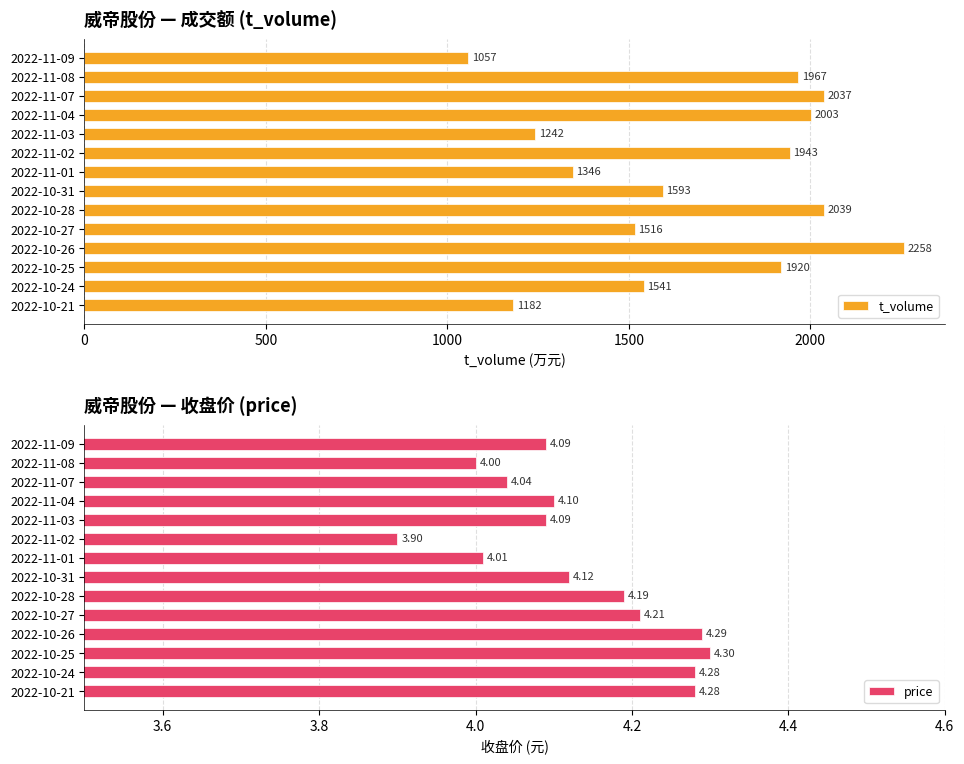

Which category has the lowest value in the price series?

2022-11-02